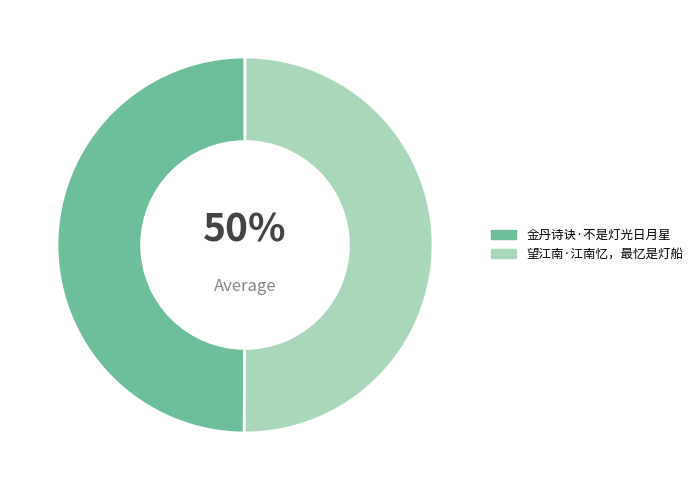

What is the smallest slice in the pie chart?

金丹诗诀·不是灯光日月星